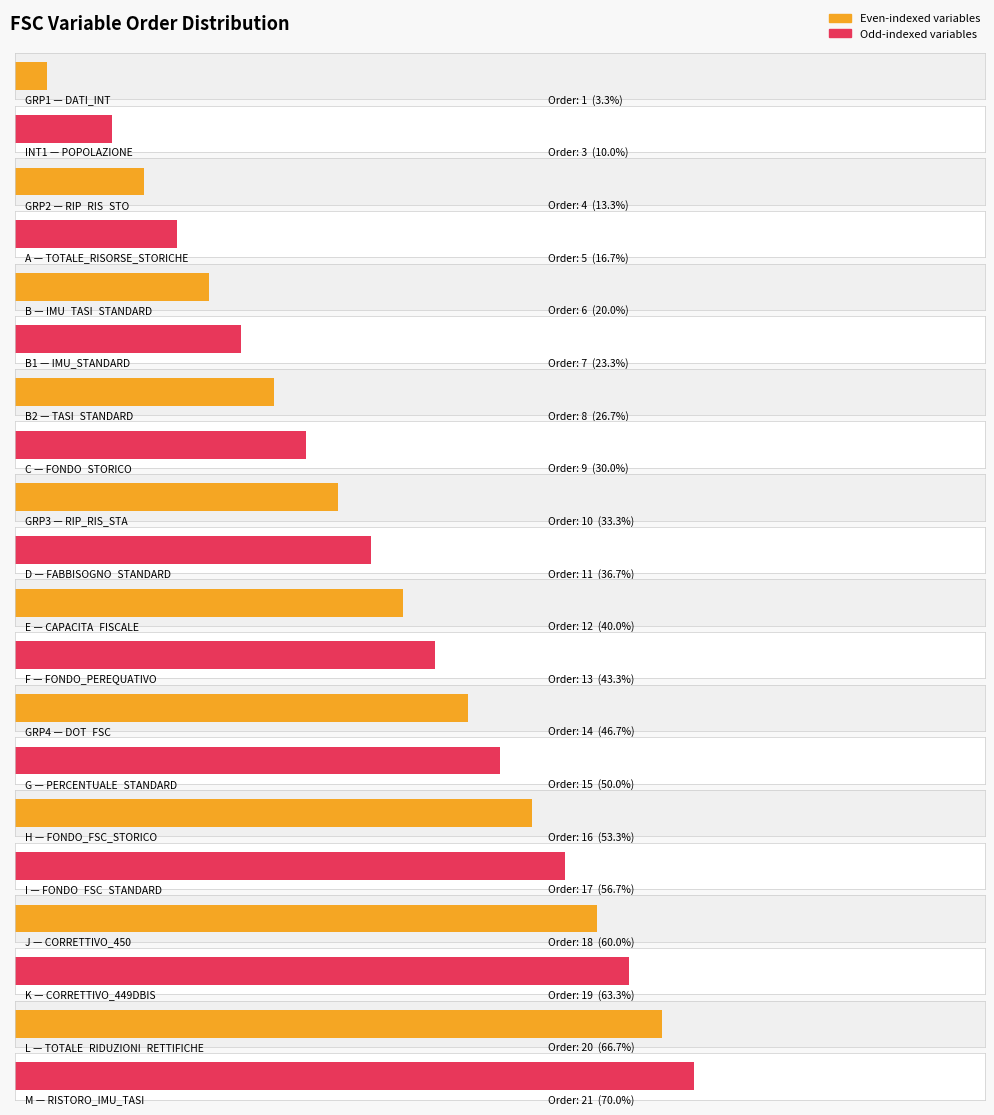

What is the smallest value displayed?

1